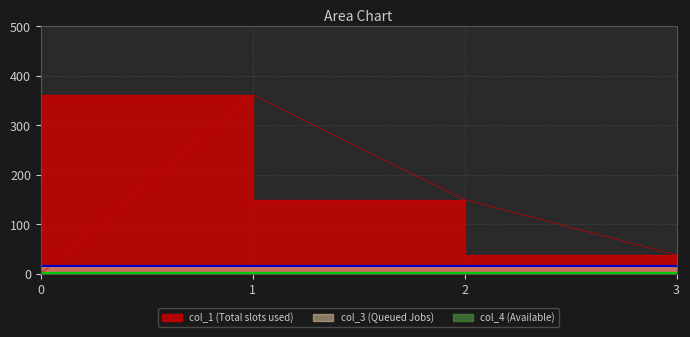

At 1, list the series in order from largest to smallest.

col_1, col_3, col_4